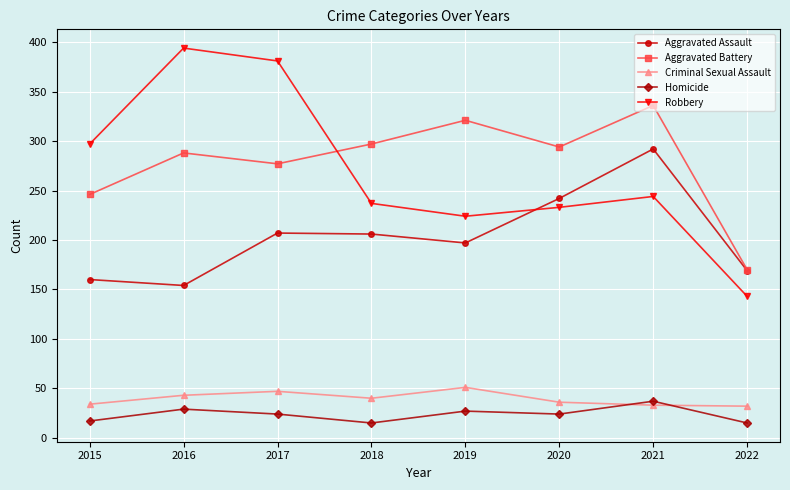

Which series has the largest total across all categories?

Aggravated Battery